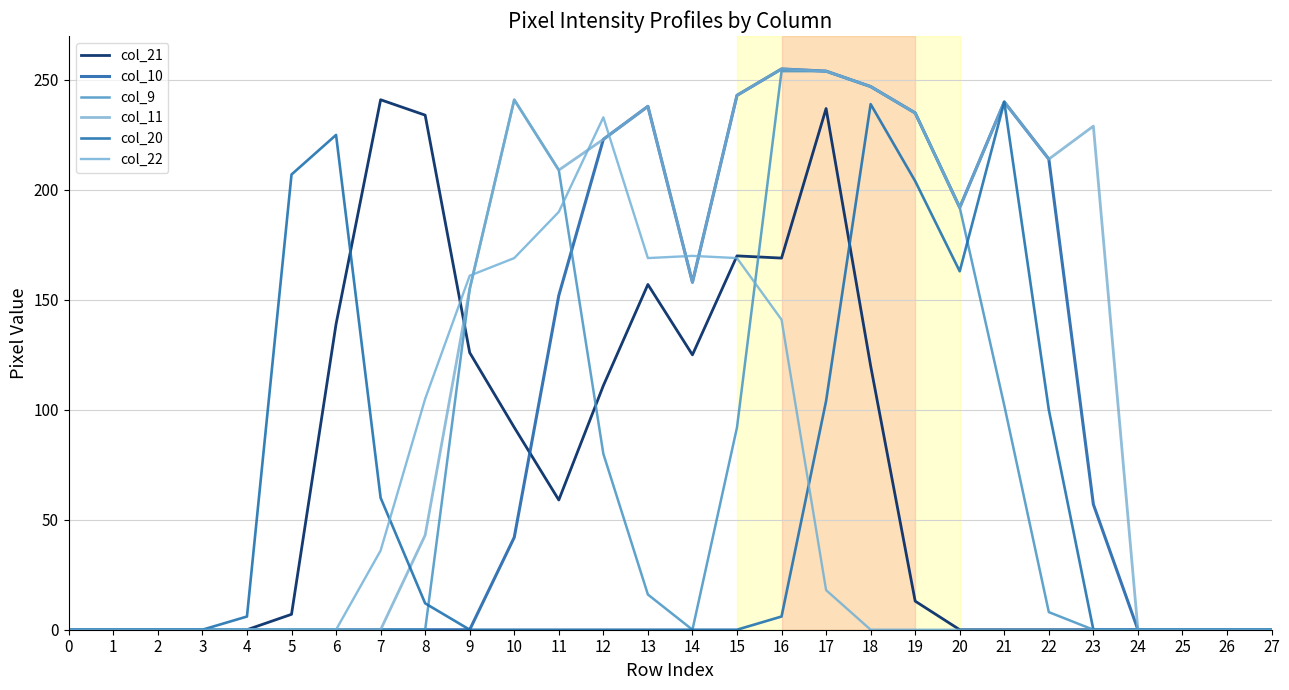

How many lines are shown in the chart?

6